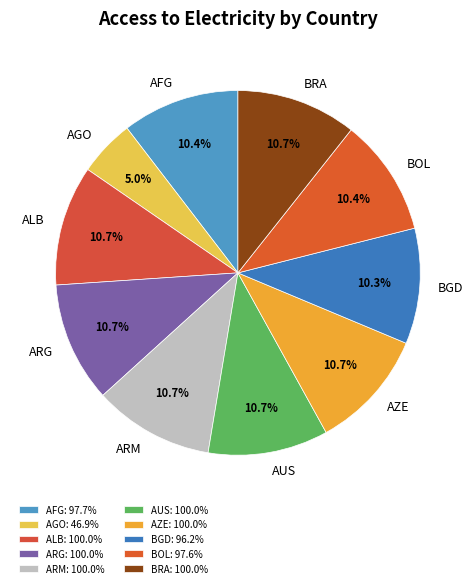

Between BGD and AZE, which is larger?

AZE